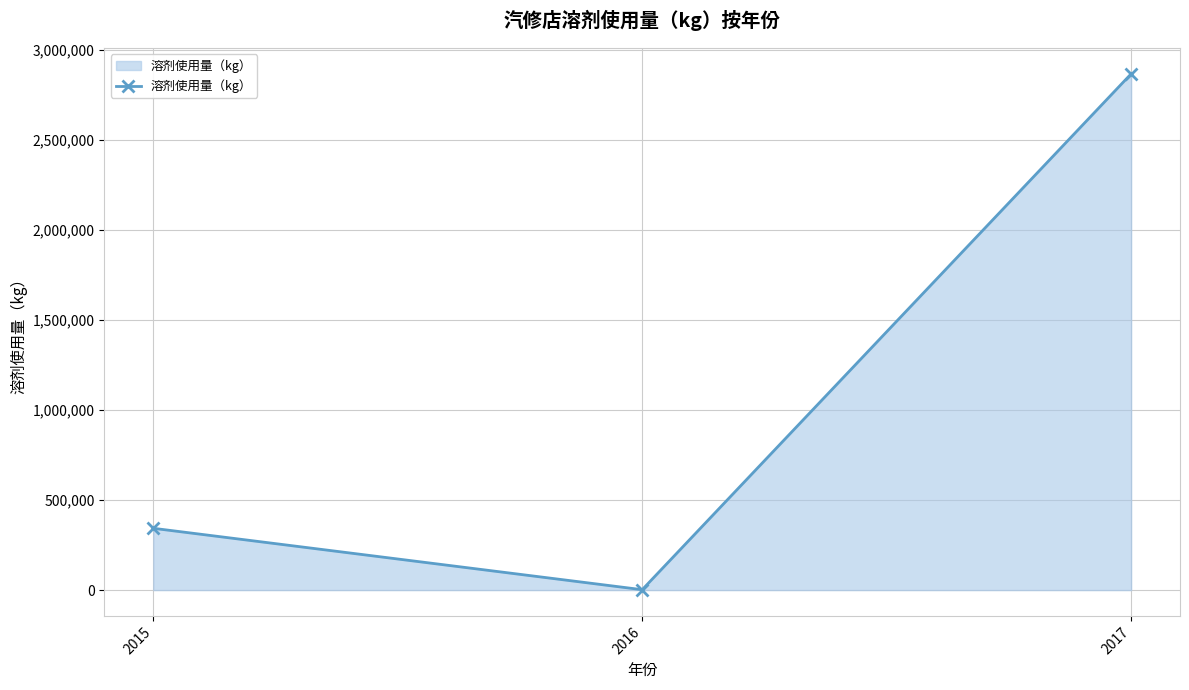

What is the approximate value at 2017?

2866385.0